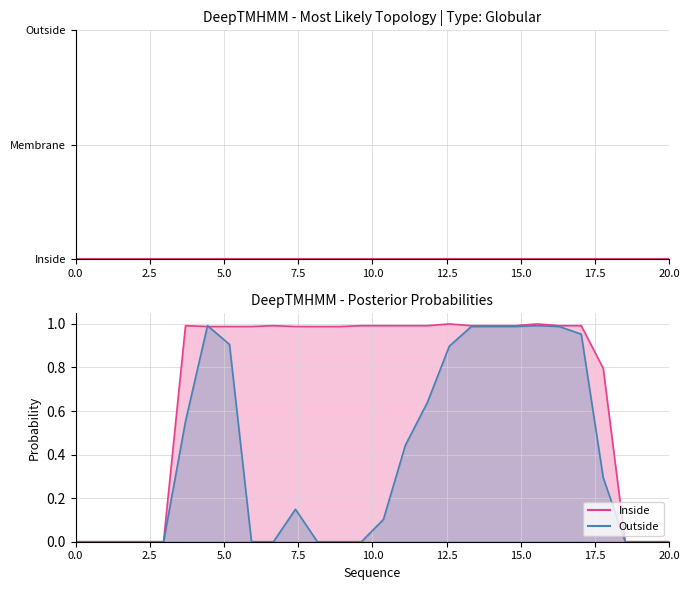

Where do Outside and Inside first cross each other?

12.5 and 15.0